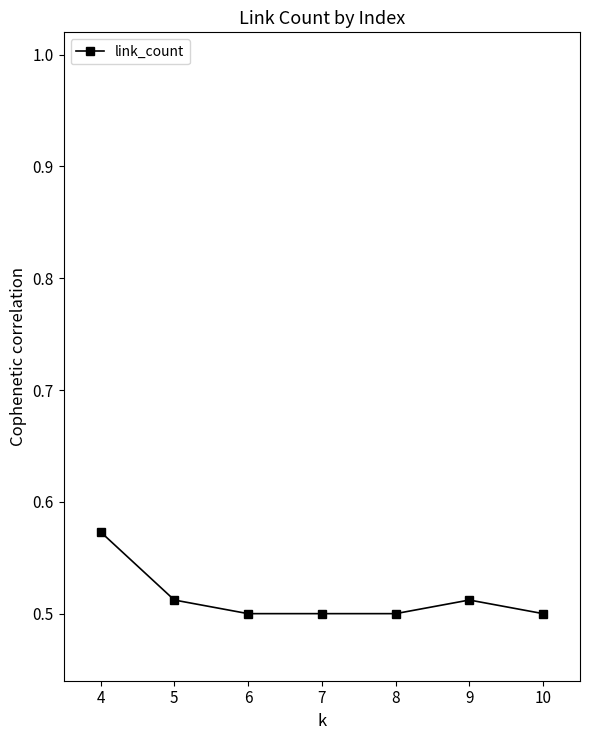

Which has a higher value, 9 or 7?

9